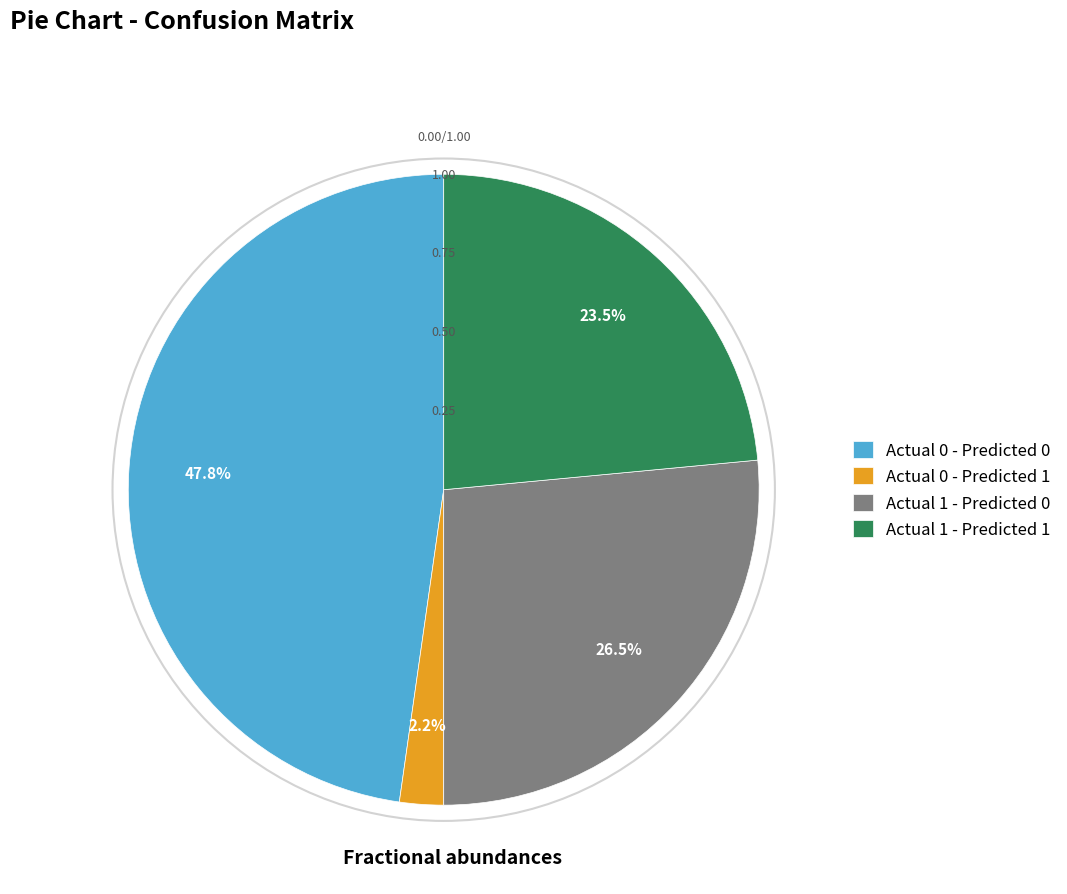

Which has a higher value, Actual 1 - Predicted 1 or Actual 1 - Predicted 0?

Actual 1 - Predicted 0